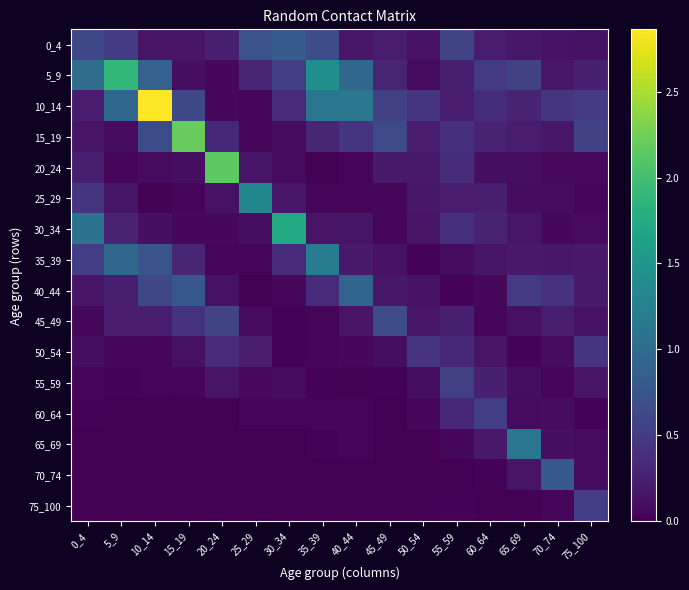

Reading left to right, transcribe all the data shown in this chart.

0_4: 0_4=0.6	5_9=0.5	10_14=0.2	15_19=0.1	20_24=0.3	25_29=0.7	30_34=0.8	35_39=0.7	40_44=0.2	45_49=0.2	50_54=0.1	55_59=0.6	60_64=0.2	65_69=0.2	70_74=0.1	75_100=0.1
5_9: 0_4=1.0	5_9=1.9	10_14=0.9	15_19=0.1	20_24=0.1	25_29=0.3	30_34=0.5	35_39=1.4	40_44=1.0	45_49=0.3	50_54=0.1	55_59=0.3	60_64=0.5	65_69=0.6	70_74=0.2	75_100=0.3
10_14: 0_4=0.2	5_9=1.0	10_14=2.9	15_19=0.6	20_24=0.1	25_29=0.0	30_34=0.4	35_39=1.1	40_44=1.1	45_49=0.5	50_54=0.5	55_59=0.2	60_64=0.4	65_69=0.3	70_74=0.5	75_100=0.5
15_19: 0_4=0.2	5_9=0.1	10_14=0.6	15_19=2.2	20_24=0.3	25_29=0.0	30_34=0.1	35_39=0.3	40_44=0.4	45_49=0.6	50_54=0.2	55_59=0.4	60_64=0.3	65_69=0.2	70_74=0.2	75_100=0.6
20_24: 0_4=0.2	5_9=0.0	10_14=0.1	15_19=0.1	20_24=2.1	25_29=0.2	30_34=0.1	35_39=0.0	40_44=0.1	45_49=0.2	50_54=0.2	55_59=0.4	60_64=0.1	65_69=0.1	70_74=0.1	75_100=0.1
25_29: 0_4=0.4	5_9=0.2	10_14=0.0	15_19=0.0	20_24=0.1	25_29=1.3	30_34=0.2	35_39=0.0	40_44=0.1	45_49=0.0	50_54=0.2	55_59=0.2	60_64=0.2	65_69=0.1	70_74=0.1	75_100=0.0
30_34: 0_4=1.1	5_9=0.3	10_14=0.1	15_19=0.1	20_24=0.1	25_29=0.1	30_34=1.7	35_39=0.2	40_44=0.2	45_49=0.1	50_54=0.2	55_59=0.4	60_64=0.3	65_69=0.2	70_74=0.1	75_100=0.1
35_39: 0_4=0.5	5_9=0.9	10_14=0.7	15_19=0.3	20_24=0.0	25_29=0.1	30_34=0.3	35_39=1.2	40_44=0.2	45_49=0.1	50_54=0.0	55_59=0.1	60_64=0.2	65_69=0.2	70_74=0.2	75_100=0.2
40_44: 0_4=0.2	5_9=0.2	10_14=0.6	15_19=0.8	20_24=0.1	25_29=0.0	30_34=0.1	35_39=0.3	40_44=0.9	45_49=0.2	50_54=0.1	55_59=0.0	60_64=0.1	65_69=0.5	70_74=0.4	75_100=0.2
45_49: 0_4=0.1	5_9=0.2	10_14=0.2	15_19=0.4	20_24=0.6	25_29=0.1	30_34=0.0	35_39=0.1	40_44=0.1	45_49=0.7	50_54=0.2	55_59=0.3	60_64=0.0	65_69=0.1	70_74=0.2	75_100=0.1
50_54: 0_4=0.1	5_9=0.0	10_14=0.0	15_19=0.1	20_24=0.3	25_29=0.2	30_34=0.0	35_39=0.0	40_44=0.1	45_49=0.1	50_54=0.4	55_59=0.3	60_64=0.1	65_69=0.0	70_74=0.1	75_100=0.4
55_59: 0_4=0.0	5_9=0.0	10_14=0.0	15_19=0.0	20_24=0.2	25_29=0.1	30_34=0.1	35_39=0.0	40_44=0.0	45_49=0.0	50_54=0.1	55_59=0.5	60_64=0.3	65_69=0.1	70_74=0.0	75_100=0.1
60_64: 0_4=0.0	5_9=0.0	10_14=0.0	15_19=0.0	20_24=0.0	25_29=0.0	30_34=0.0	35_39=0.1	40_44=0.0	45_49=0.0	50_54=0.1	55_59=0.3	60_64=0.5	65_69=0.1	70_74=0.1	75_100=0.0
65_69: 0_4=0.0	5_9=0.0	10_14=0.0	15_19=0.0	20_24=0.0	25_29=0.0	30_34=0.0	35_39=0.0	40_44=0.0	45_49=0.0	50_54=0.0	55_59=0.1	60_64=0.2	65_69=1.1	70_74=0.1	75_100=0.1
70_74: 0_4=0.0	5_9=0.0	10_14=0.0	15_19=0.0	20_24=0.0	25_29=0.0	30_34=0.0	35_39=0.0	40_44=0.0	45_49=0.0	50_54=0.0	55_59=0.0	60_64=0.0	65_69=0.1	70_74=0.8	75_100=0.1
75_100: 0_4=0.0	5_9=0.0	10_14=0.0	15_19=0.0	20_24=0.0	25_29=0.0	30_34=0.0	35_39=0.0	40_44=0.0	45_49=0.0	50_54=0.0	55_59=0.0	60_64=0.0	65_69=0.0	70_74=0.0	75_100=0.5